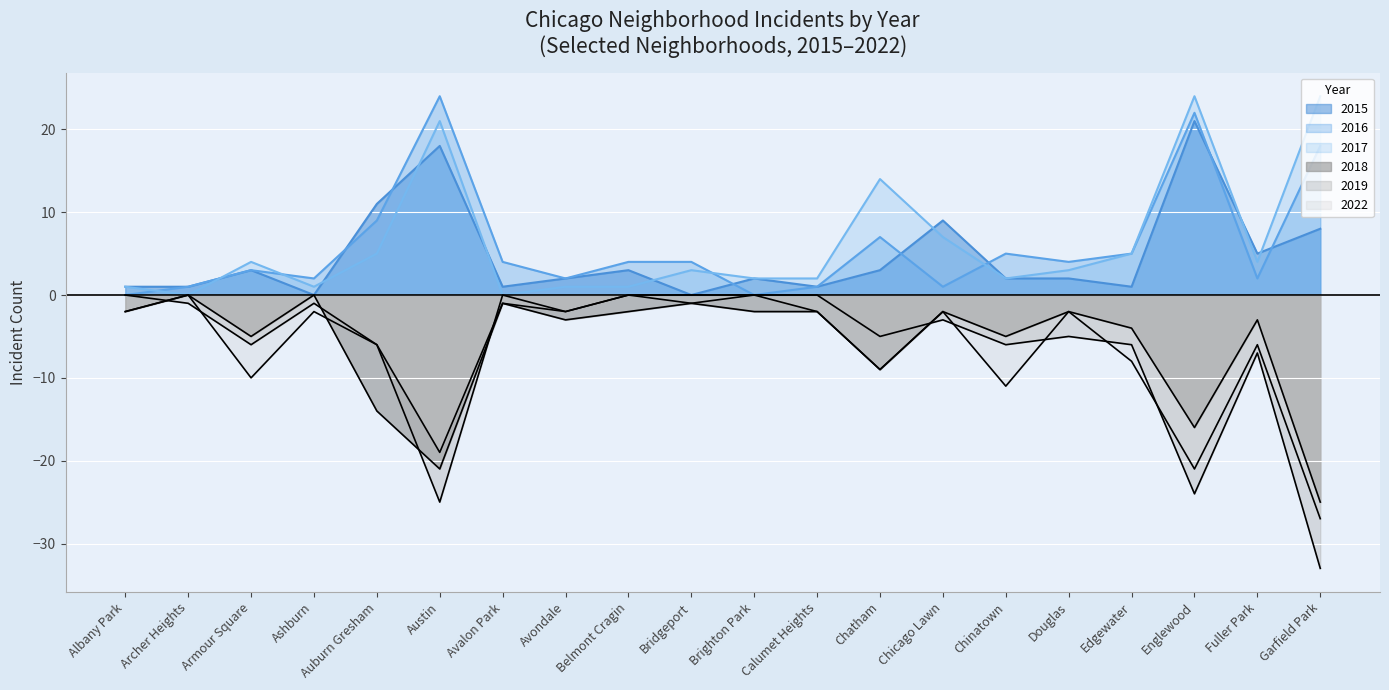

At how many categories does at least one series exceed 15?

3